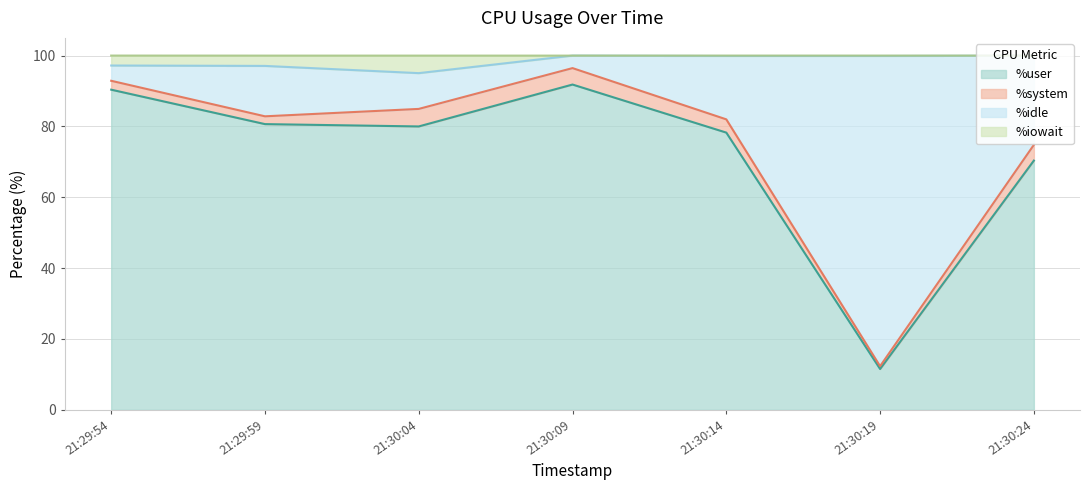

True or false: %user has a value of 70.4 at 21:30:24.

True